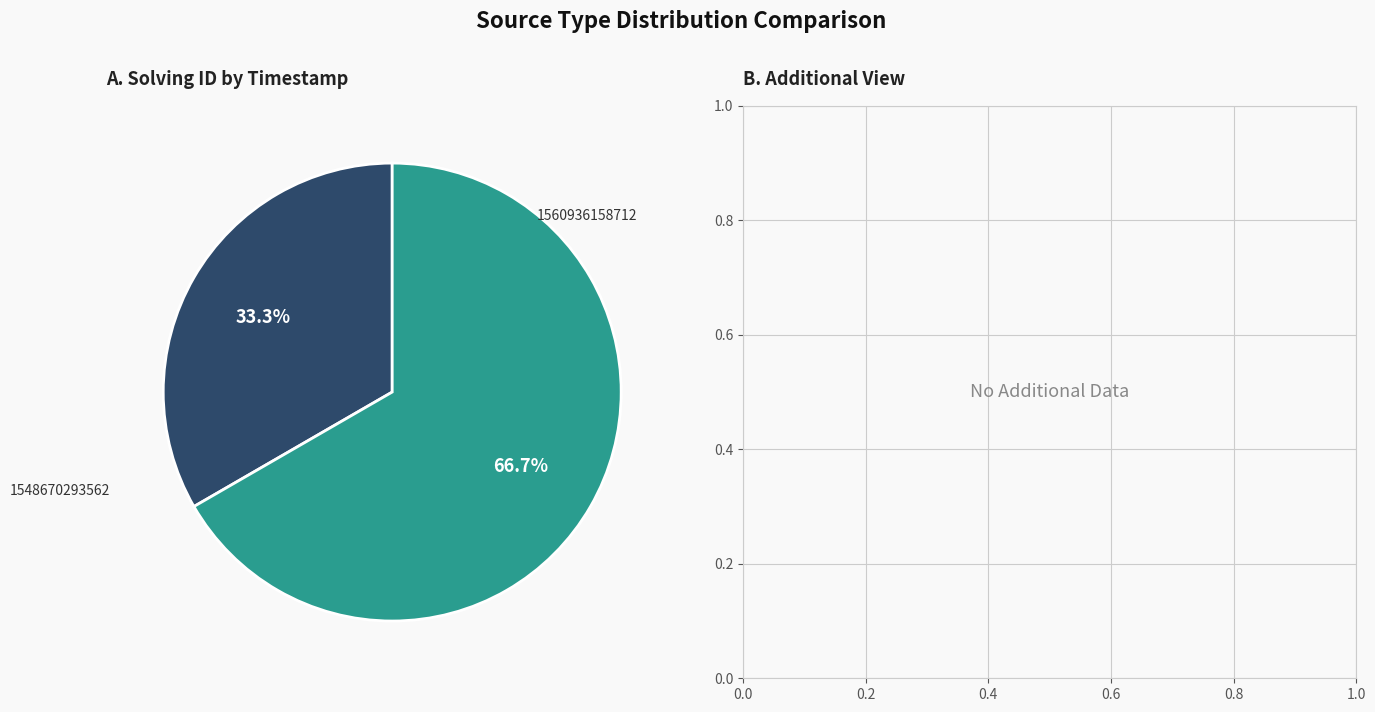

Does 1560936158712 represent more than half of the total?

Yes